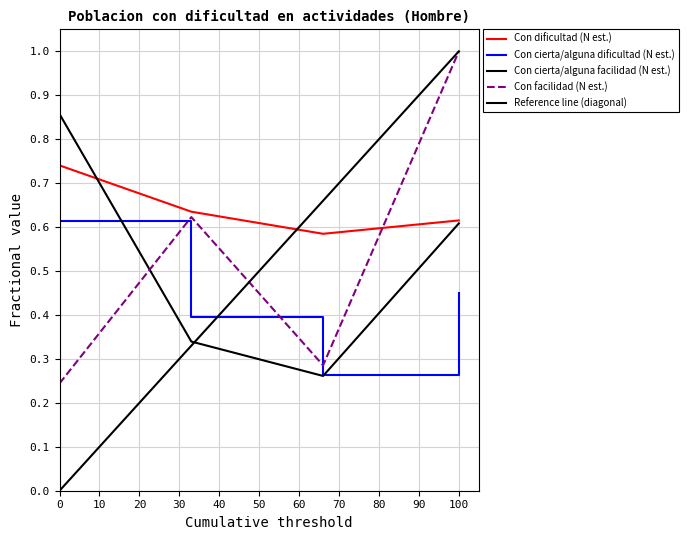

Reading left to right, extract all data points from this chart.

Con dificultad (N est.): 0.7	0.6	0.6	0.6
Con cierta/alguna dificultad (N est.): 0.6	0.4	0.3	0.4
Con cierta/alguna facilidad (N est.): 0.9	0.3	0.3	0.6
Con facilidad (N est.): 0.2	0.6	0.3	1.0